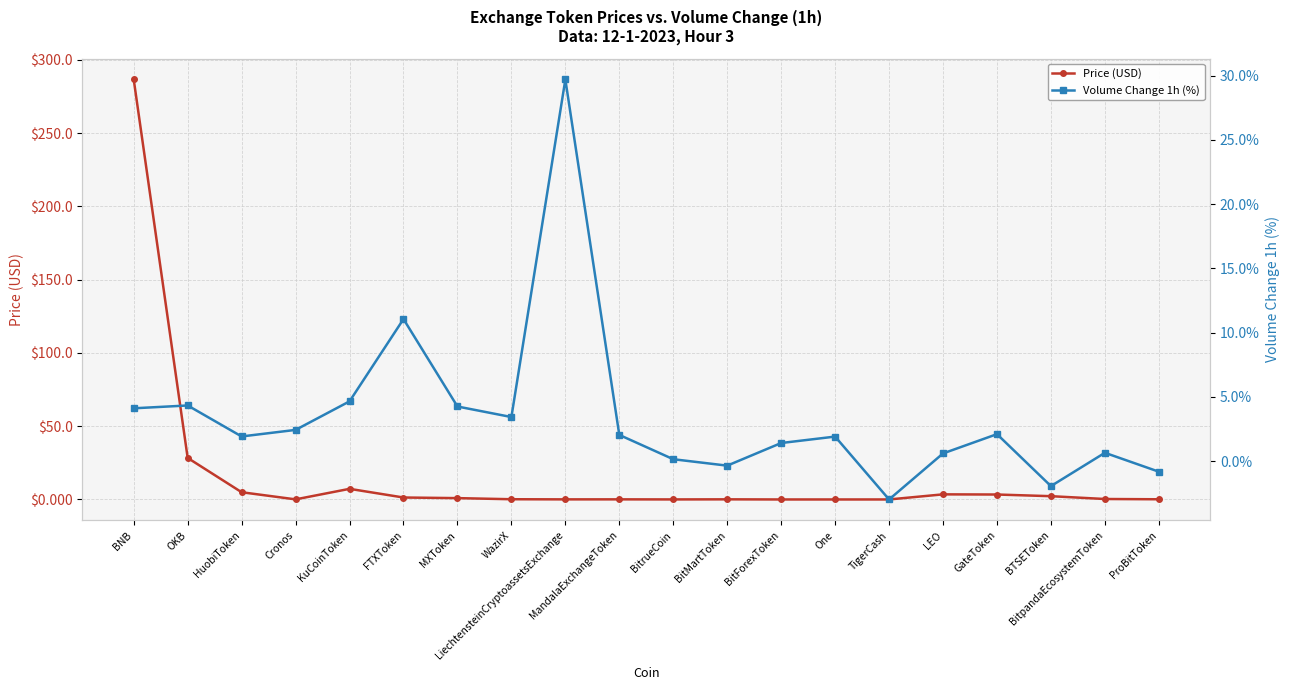

Reading left to right, transcribe all the data shown in this chart.

Price (USD): BNB=286.6	OKB=28.4	HuobiToken=4.9	Cronos=0.1	KuCoinToken=7.2	FTXToken=1.3	MXToken=0.9	WazirX=0.2	LiechtensteinCryptoassetsExchange=0.1	MandalaExchangeToken=0.1	BitrueCoin=0.0	BitMartToken=0.1	BitForexToken=0.0	One=0.0	TigerCash=0.0	LEO=3.5	GateToken=3.4	BTSEToken=2.2	BitpandaEcosystemToken=0.3	ProBitToken=0.1
Volume Change 1h (%): BNB=4.1	OKB=4.3	HuobiToken=1.9	Cronos=2.4	KuCoinToken=4.7	FTXToken=11.1	MXToken=4.3	WazirX=3.4	LiechtensteinCryptoassetsExchange=29.7	MandalaExchangeToken=2.0	BitrueCoin=0.2	BitMartToken=-0.3	BitForexToken=1.4	One=1.9	TigerCash=-3.0	LEO=0.6	GateToken=2.1	BTSEToken=-1.9	BitpandaEcosystemToken=0.7	ProBitToken=-0.8